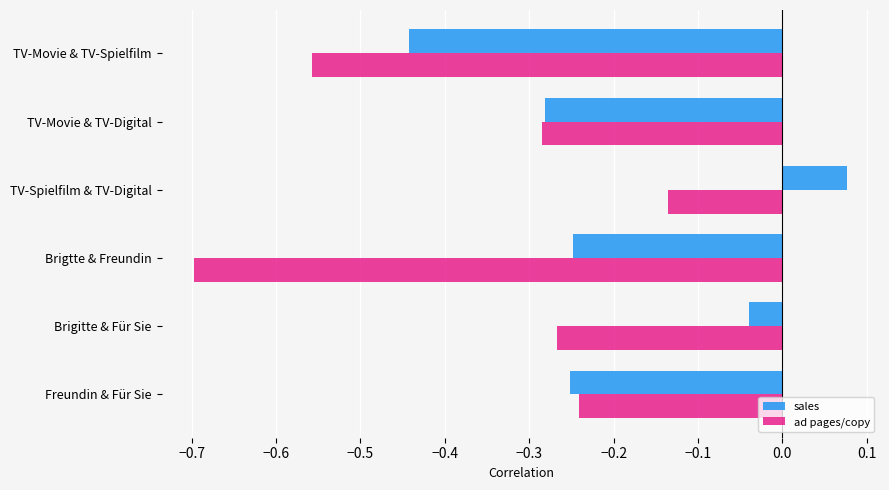

Is it true that ad pages/copy equals -1.1 at Brigtte & Freundin?

False